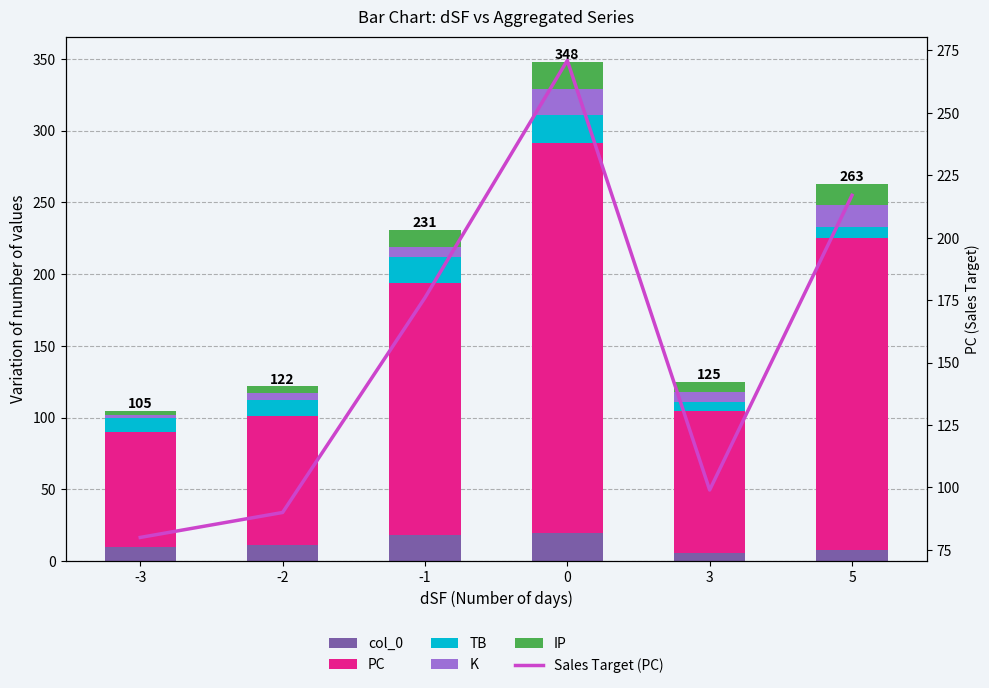

What is the difference between the maximum and minimum values in the K series?

16